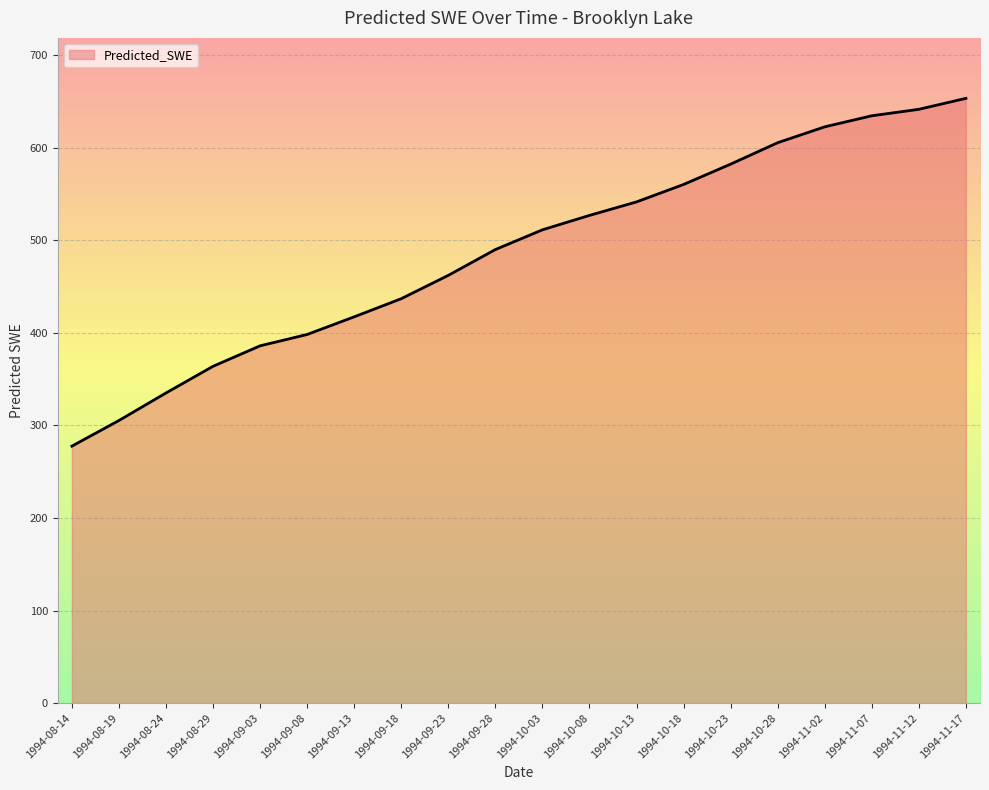

Rank the categories by value from lowest to highest.

1994-08-14, 1994-08-19, 1994-08-24, 1994-08-29, 1994-09-03, 1994-09-08, 1994-09-13, 1994-09-18, 1994-09-23, 1994-09-28, 1994-10-03, 1994-10-08, 1994-10-13, 1994-10-18, 1994-10-23, 1994-10-28, 1994-11-02, 1994-11-07, 1994-11-12, 1994-11-17